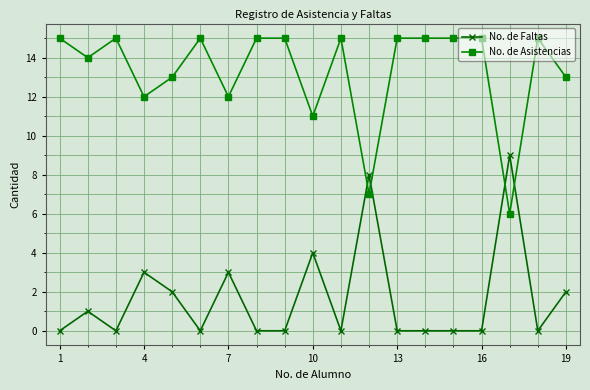

What is the value of the No. de Asistencias point at the 5th from the left?

13